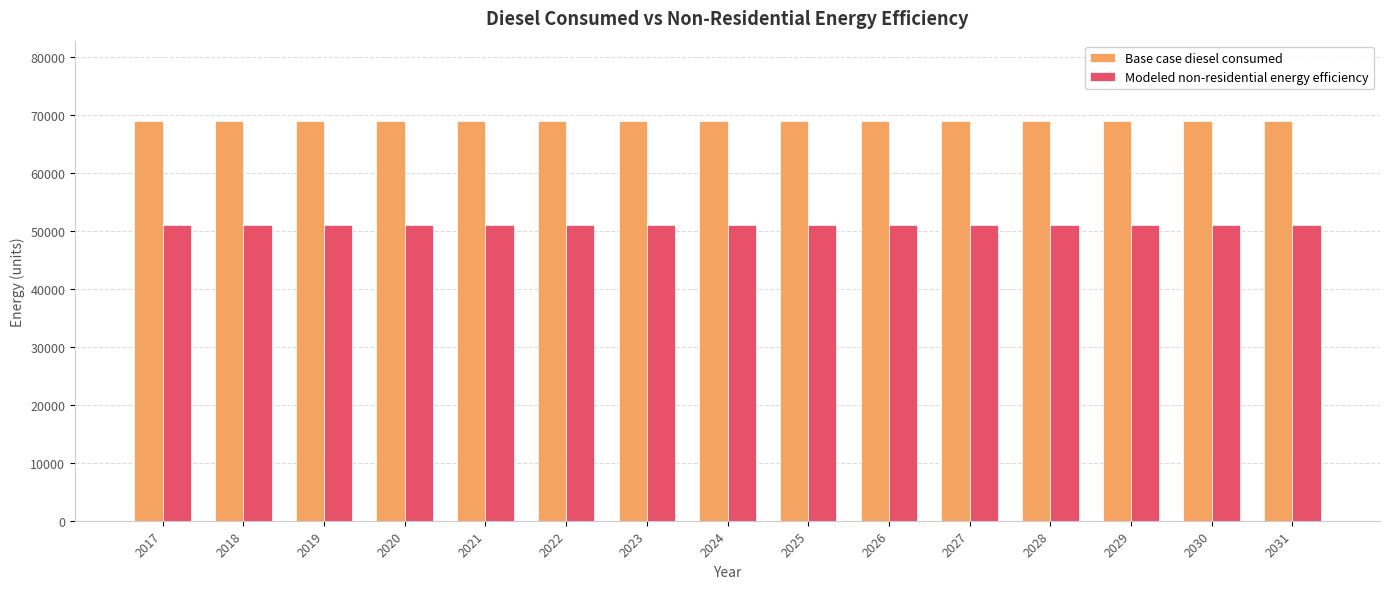

What is the difference between the highest and lowest values at 2029?

17958.8